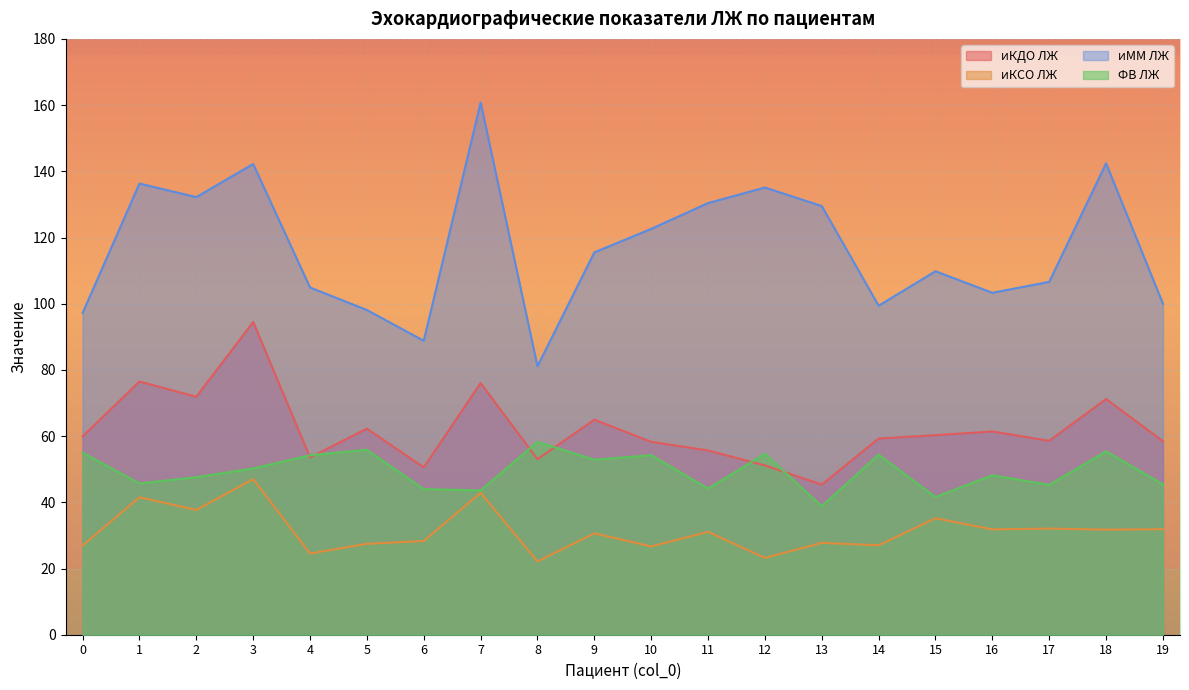

What are all the series names shown in the legend?

иКДО ЛЖ, иКСО ЛЖ, иММ ЛЖ, ФВ ЛЖ